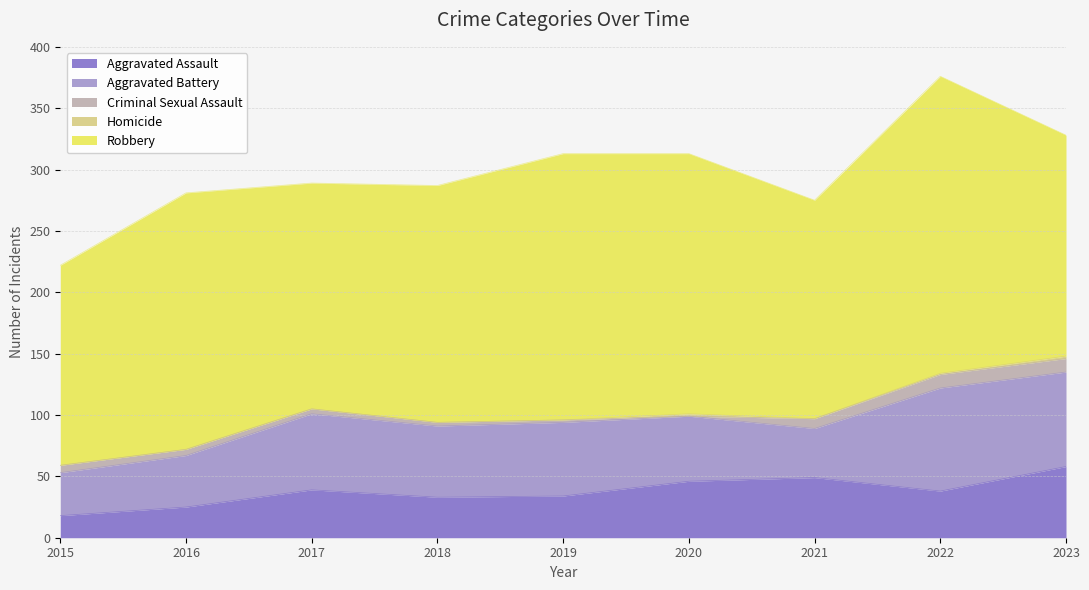

Which series has the largest range (max minus min)?

Robbery